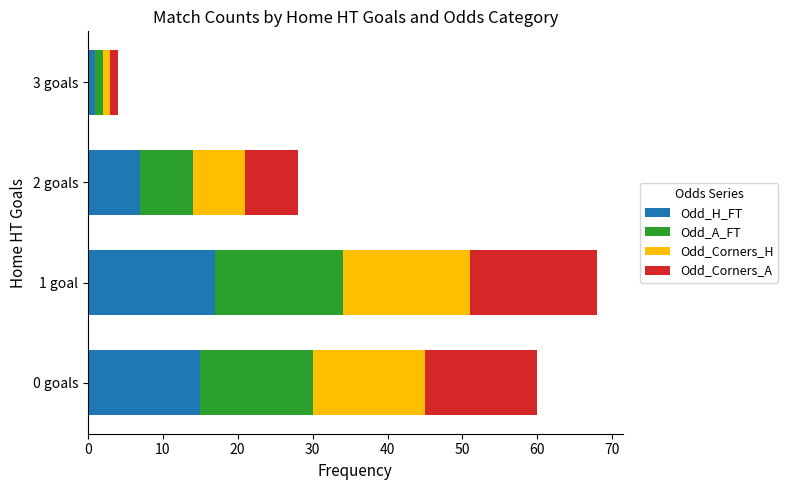

True or false: Odd_H_FT has a value of 12 at 2 goals.

False